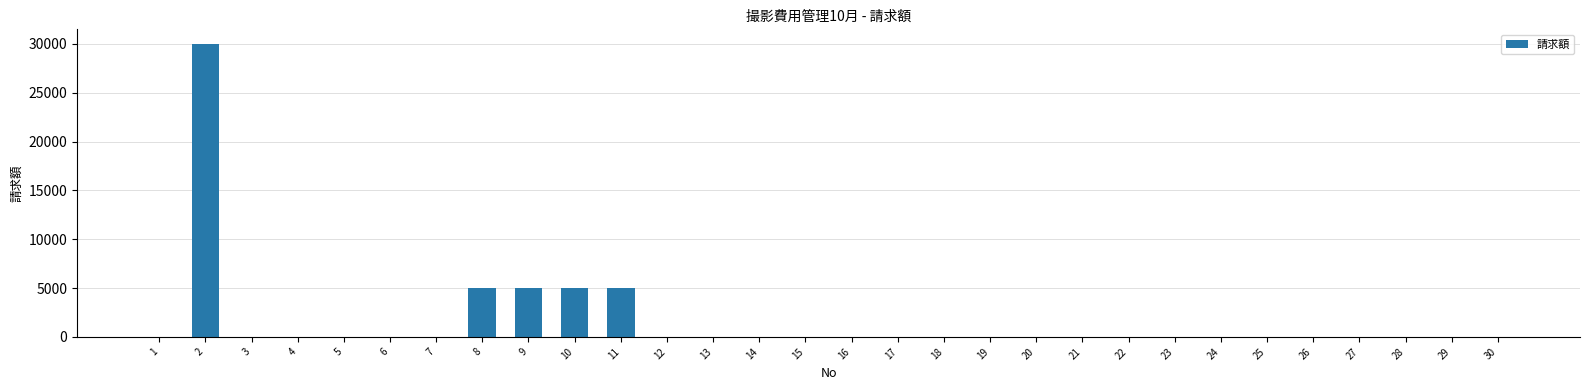

What is the maximum value shown in the chart?

30000